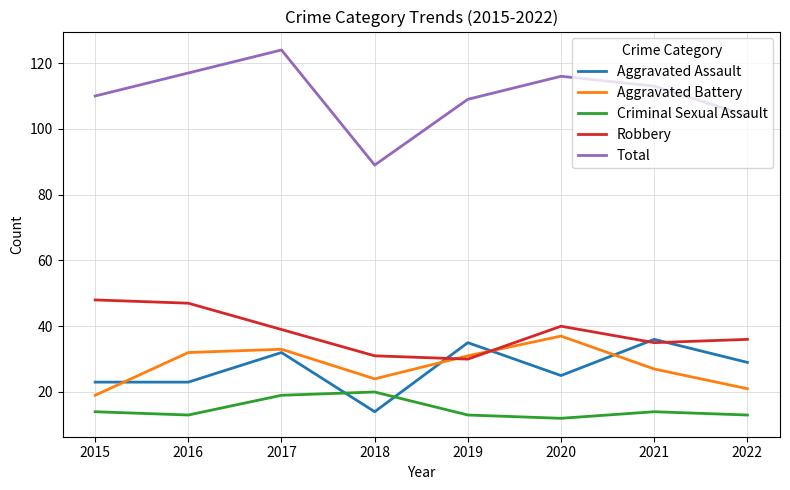

What is the smallest value displayed?

12